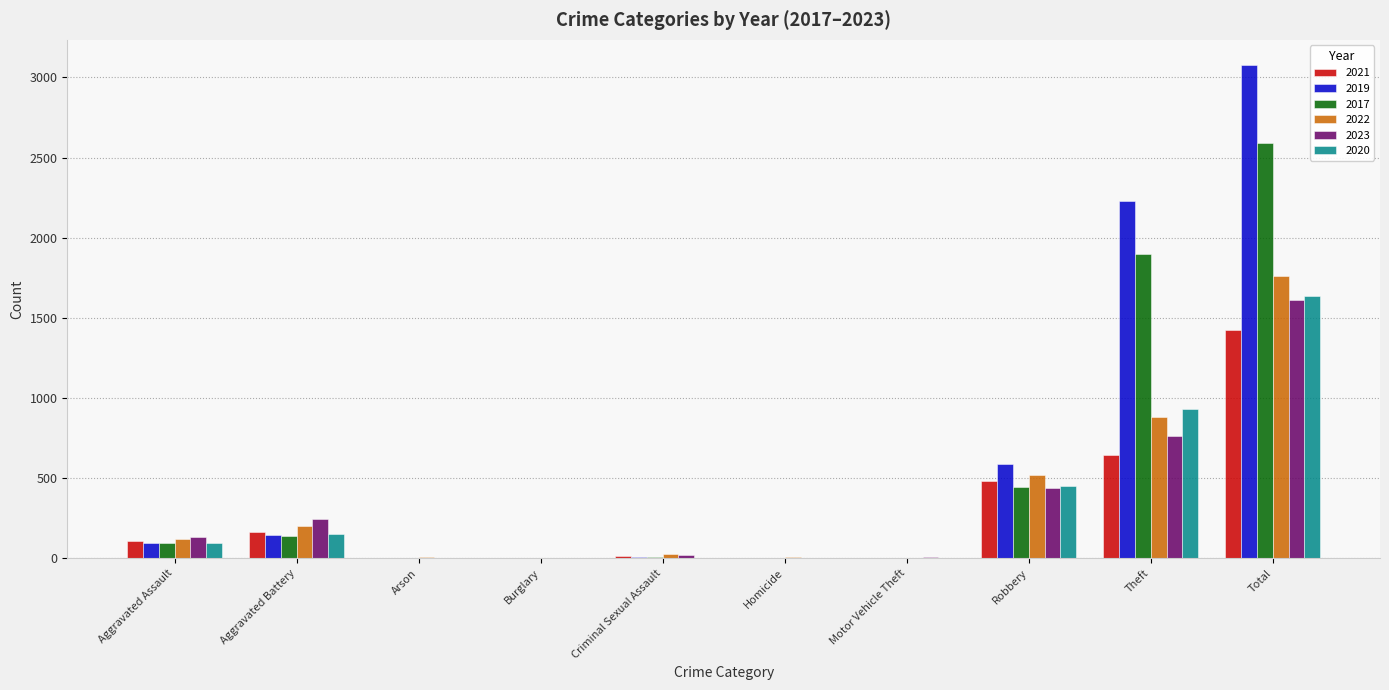

Are the bars grouped side by side (vs. stacked)?

Yes